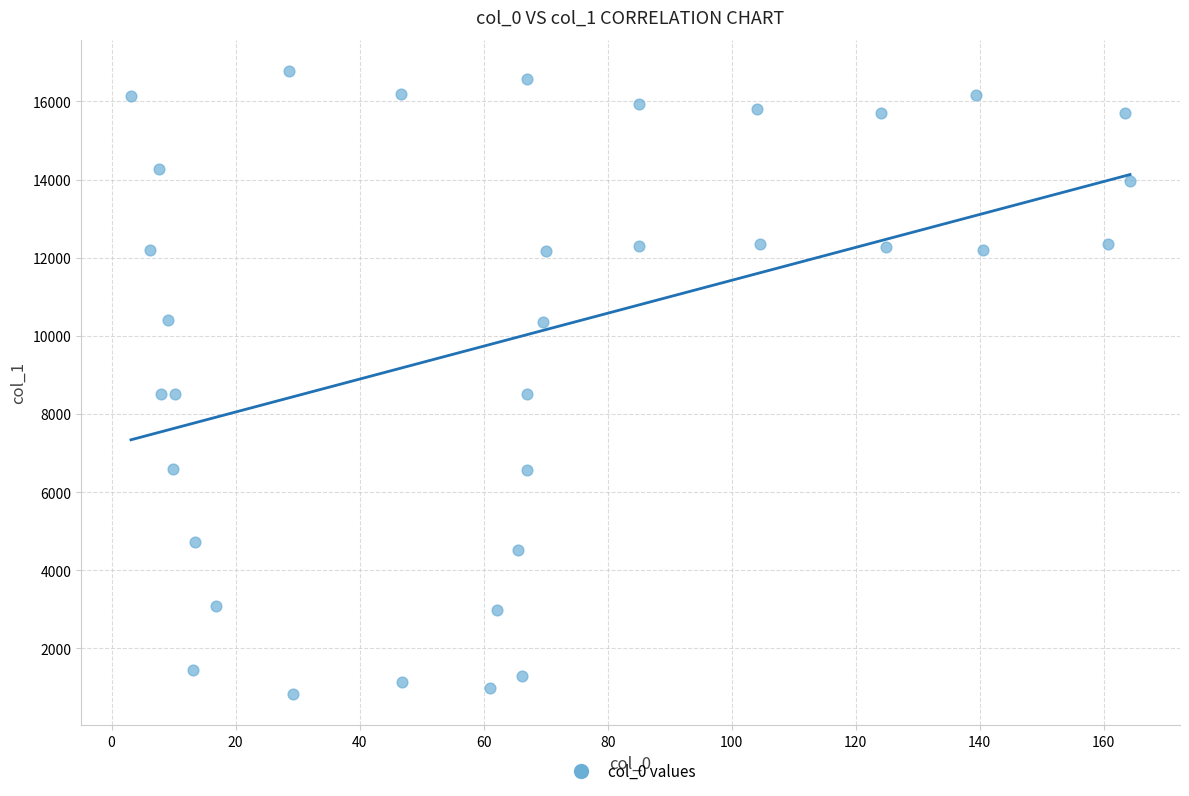

What is the range of Y values (max minus min)?

15950.0